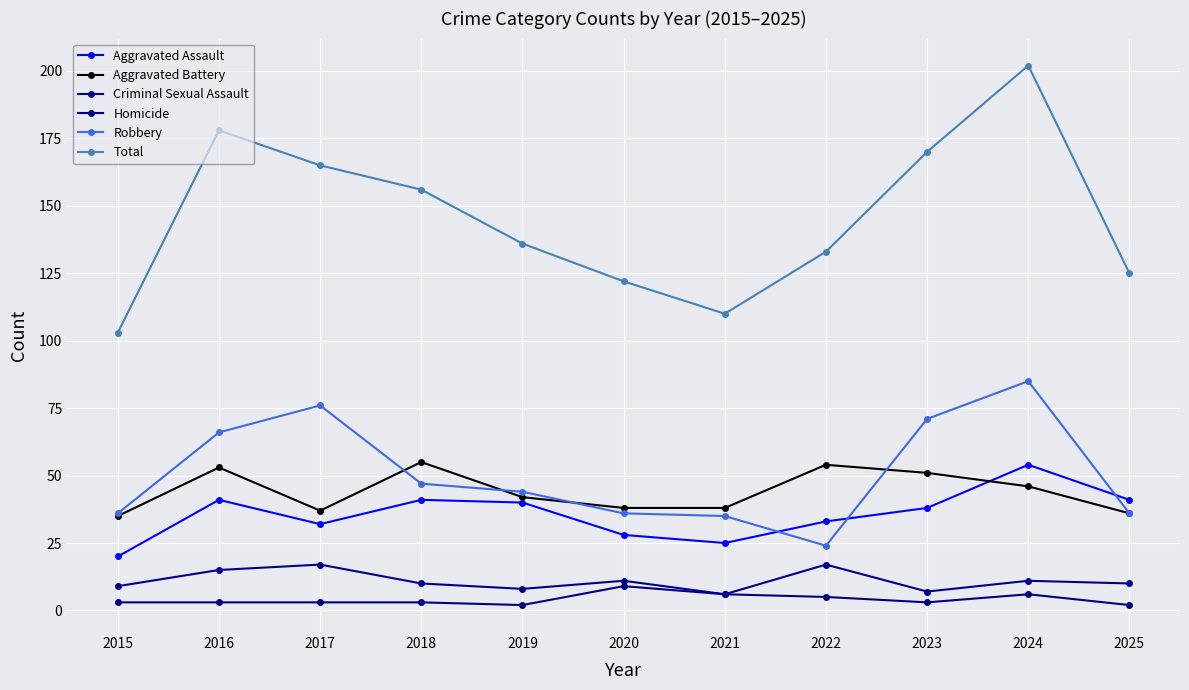

At how many categories does at least one series exceed 60?

11